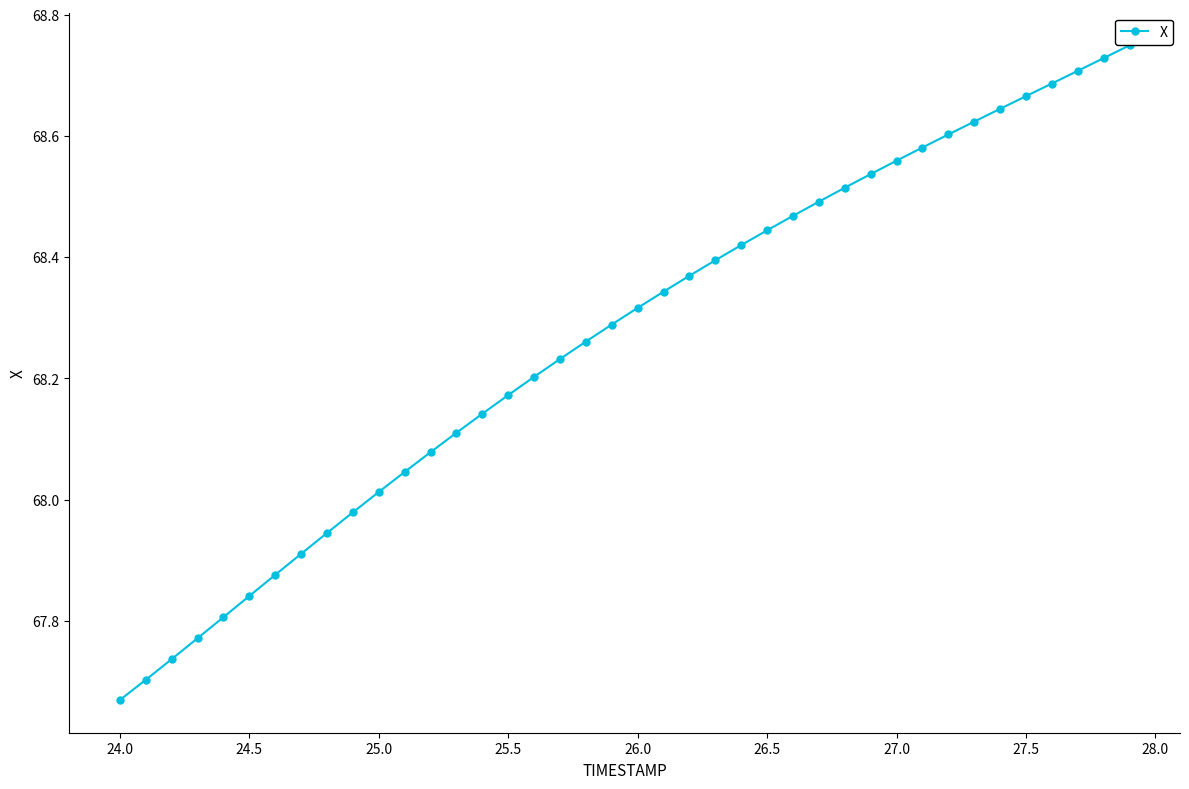

What is the sum of all values?

2730.6